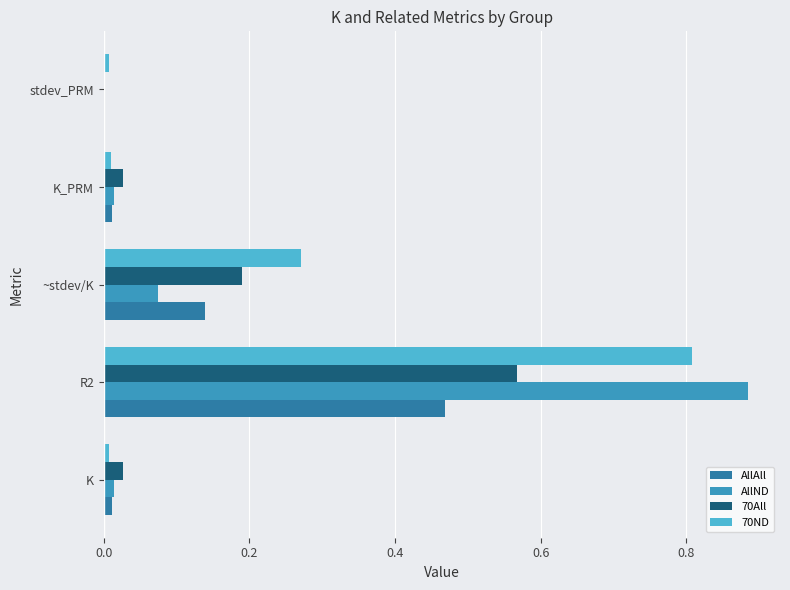

Is the value of AllAll at stdev_PRM greater than the value of 70All at K_PRM?

No